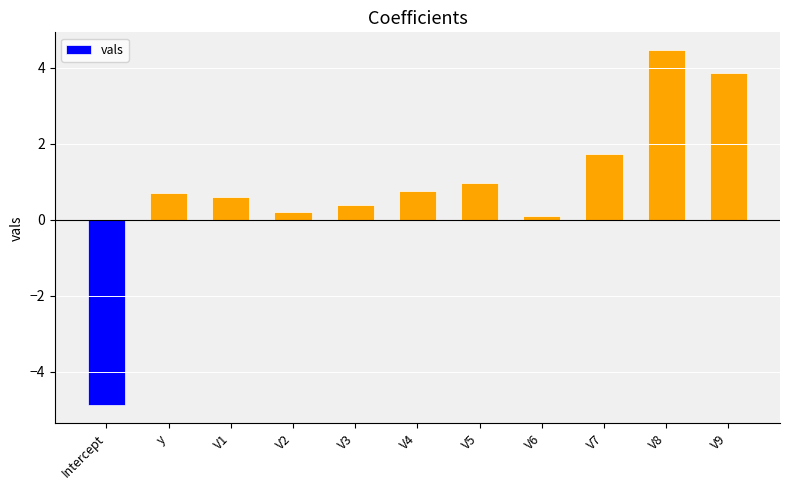

How many values are below zero?

1